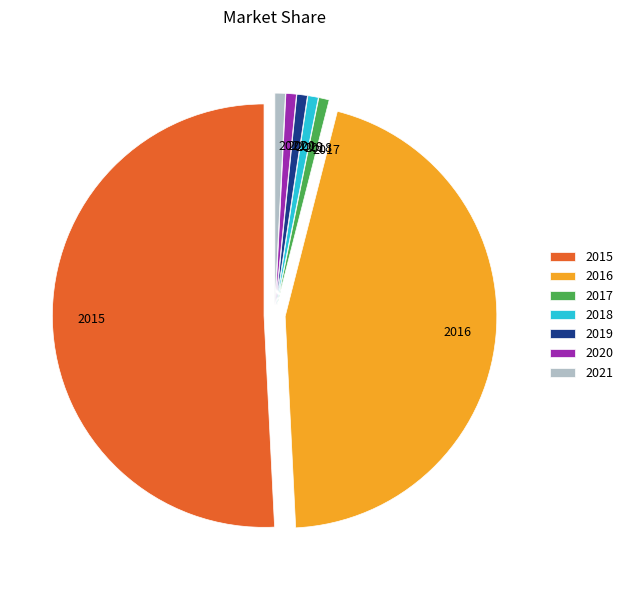

What is the ratio of the value at 2020 to the value at 2018?

1.0